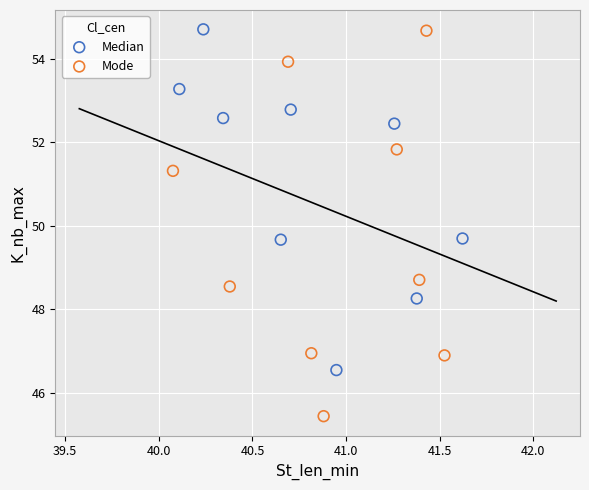

Which series reaches the minimum Y coordinate?

Mode